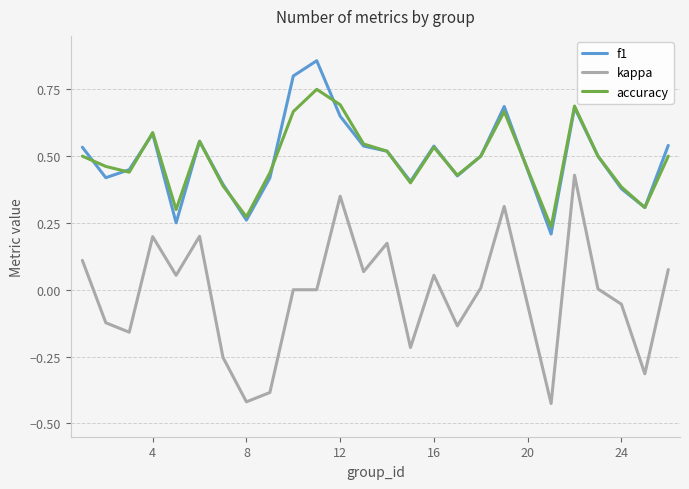

Which series has the largest range (max minus min)?

kappa